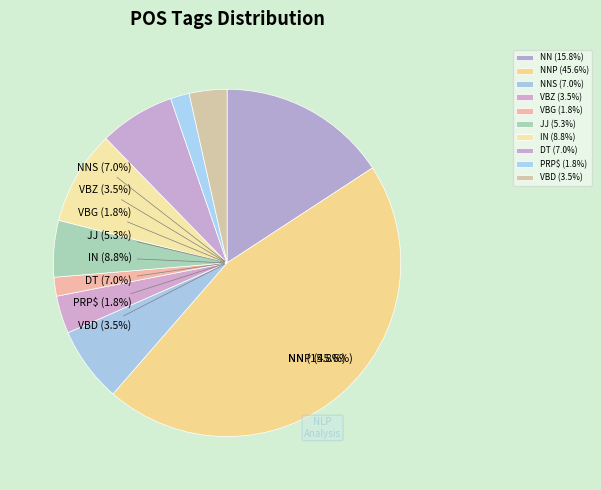

Is NNP the majority of the pie?

No